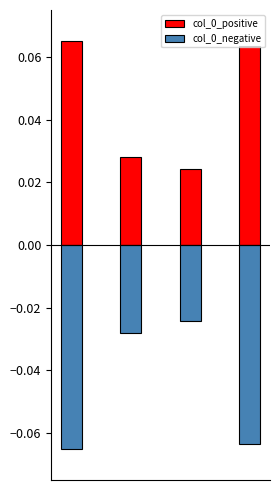

How many bars are there in each group?

2